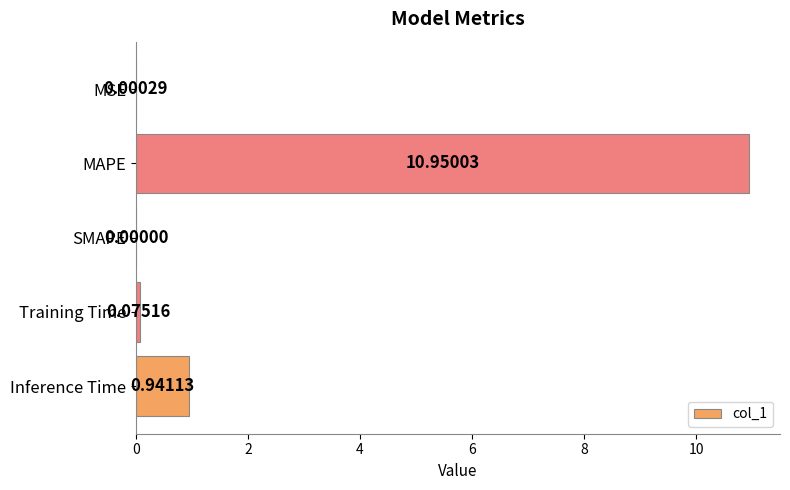

What is the sum of all values?

12.0